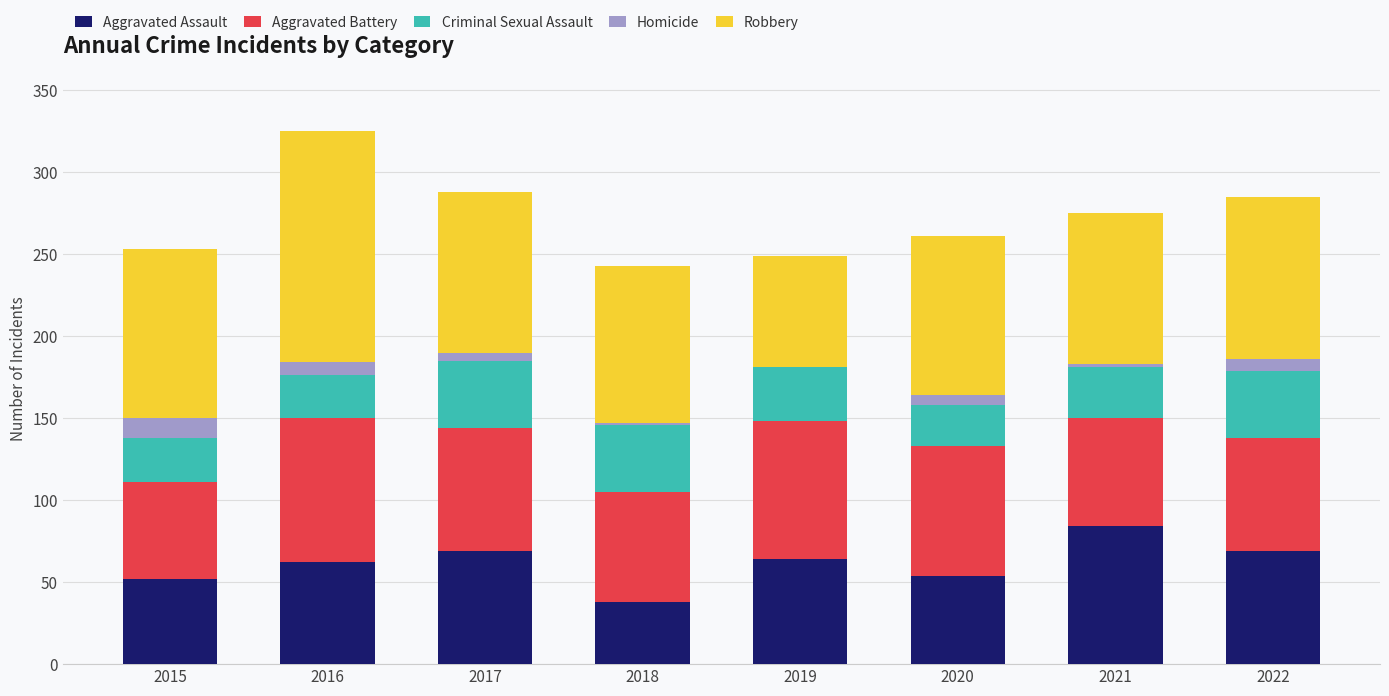

Count the number of data series in this chart.

5